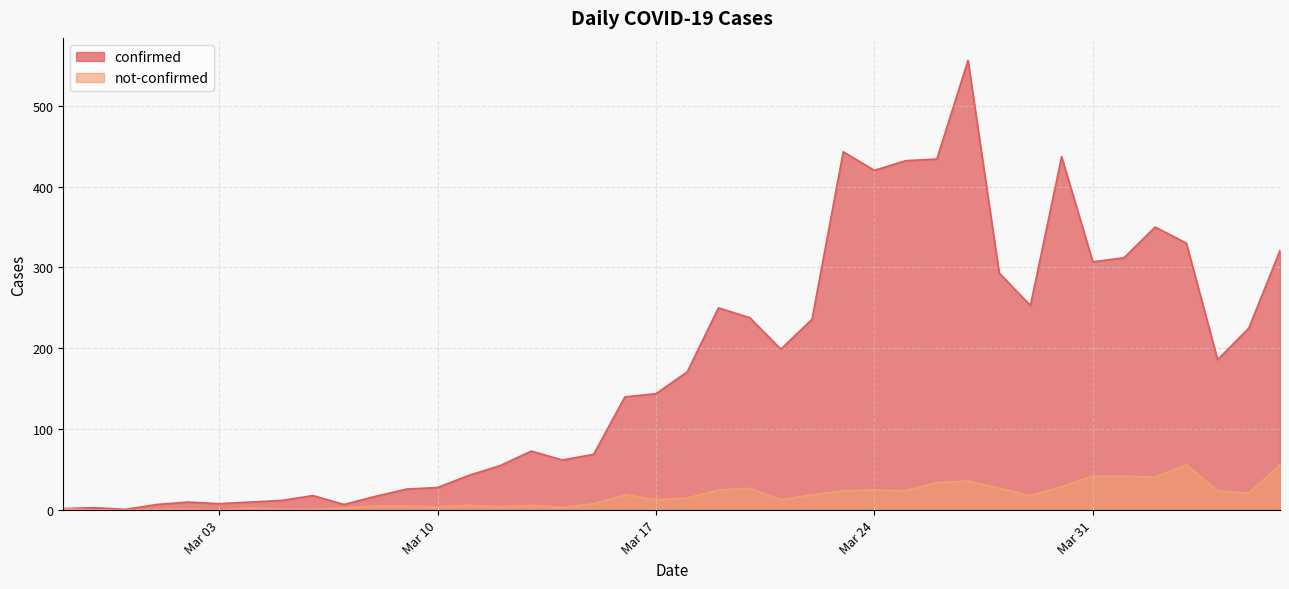

The value of not-confirmed at 2020-03-02 is 0. True or false?

False